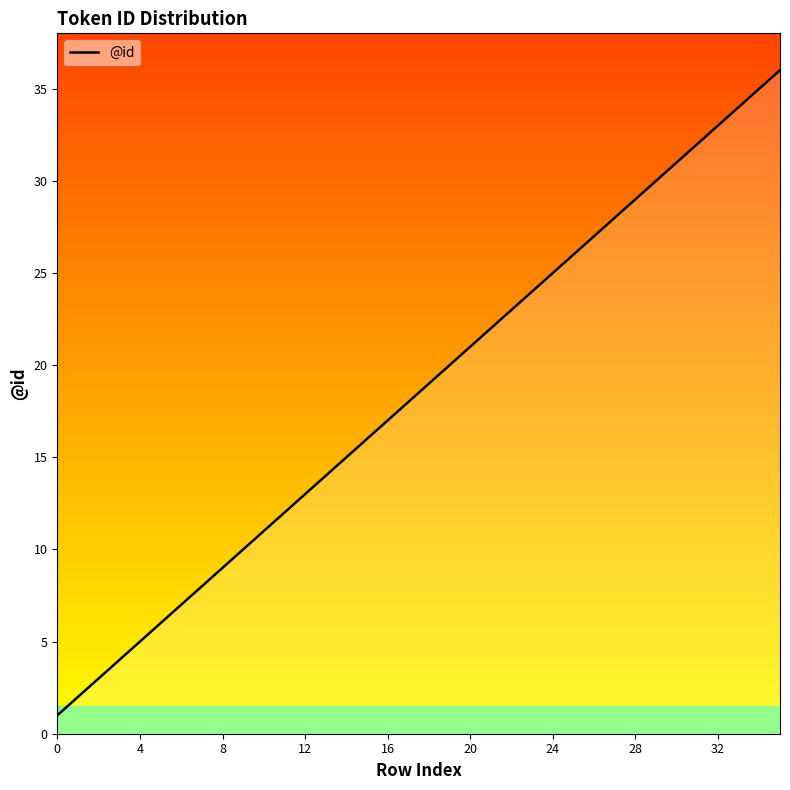

What is the greatest value displayed?

36